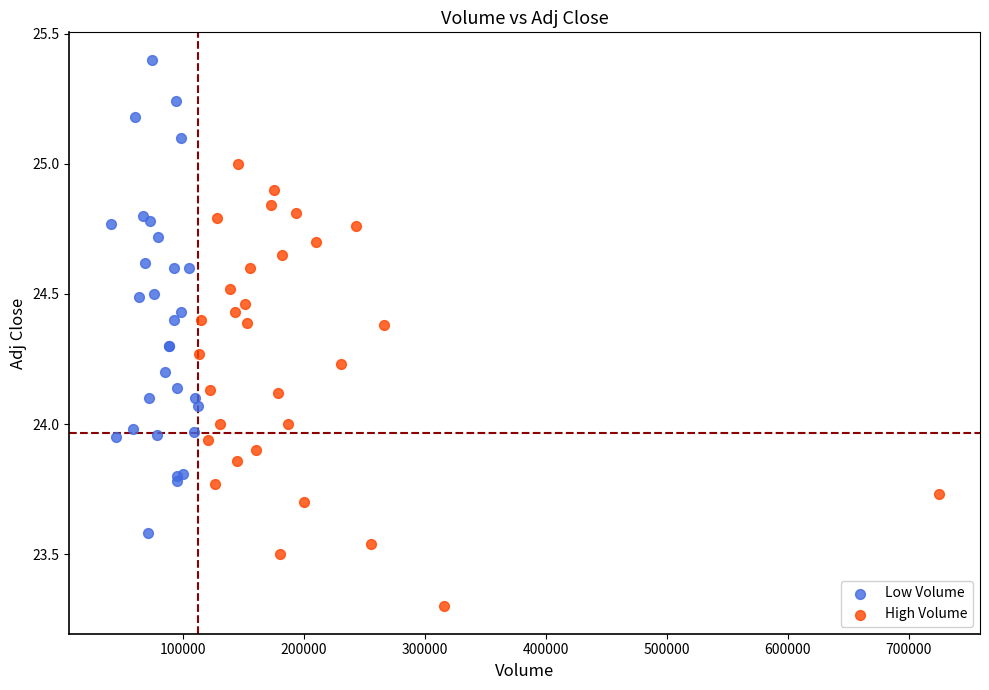

Which series contains the lowest Y value?

High Volume